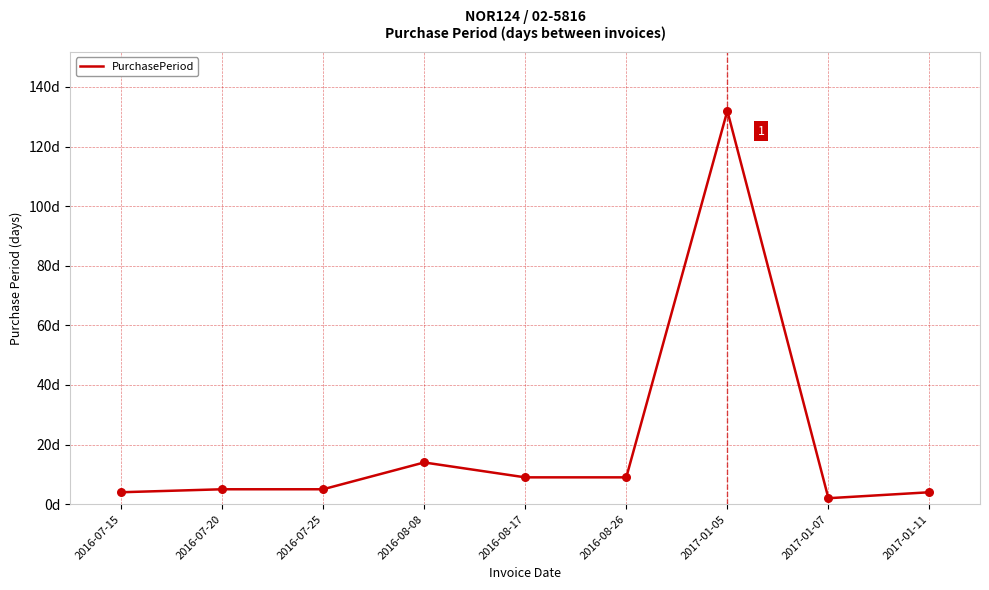

Which has a higher value, 2017-01-11 or 2016-08-08?

2016-08-08